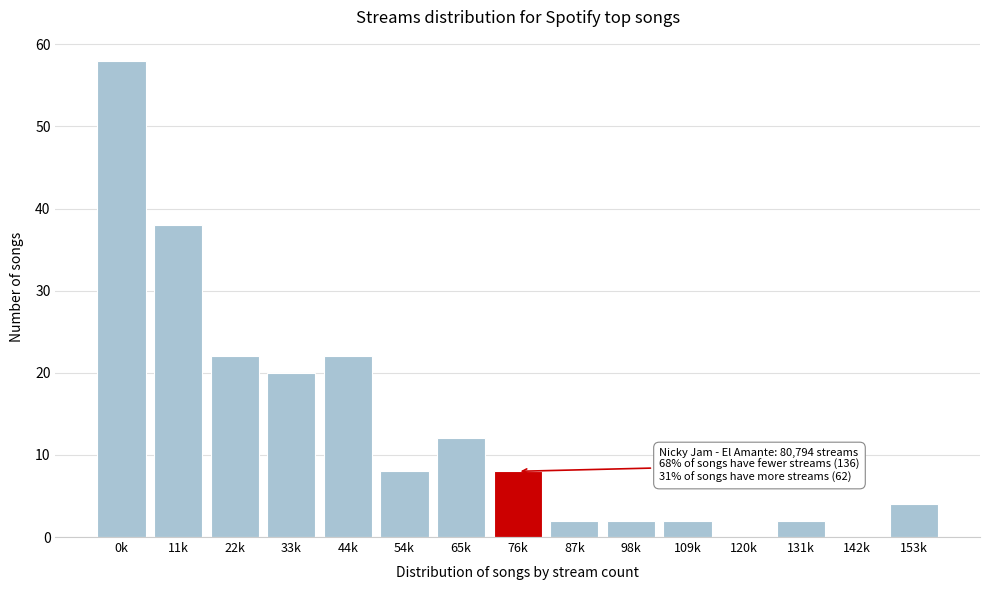

Reading left to right, what are all the values shown in this chart?

0k=58	11k=38	22k=22	33k=20	44k=22	54k=8	65k=12	76k=8	87k=2	98k=2	109k=2	120k=0	131k=2	142k=0	153k=4